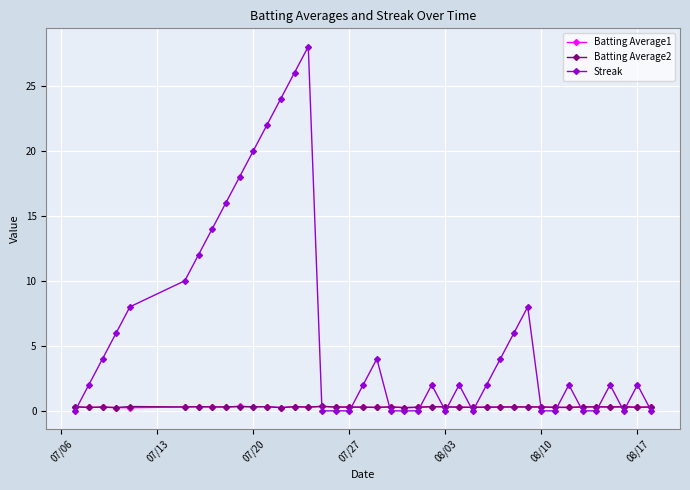

At how many categories does at least one series exceed 23?

3